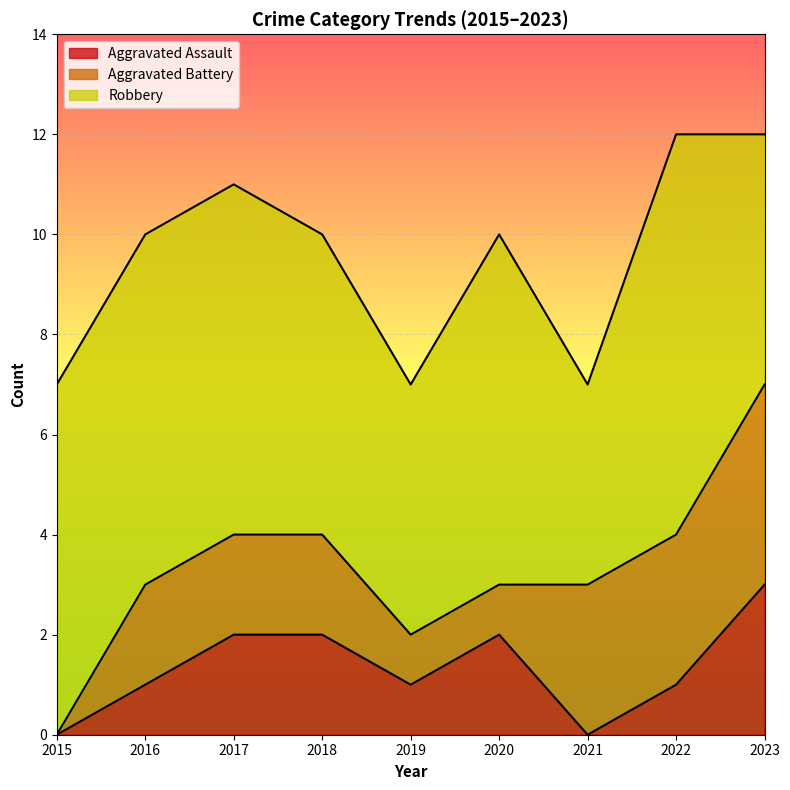

Read the Robbery value at 2015.

7